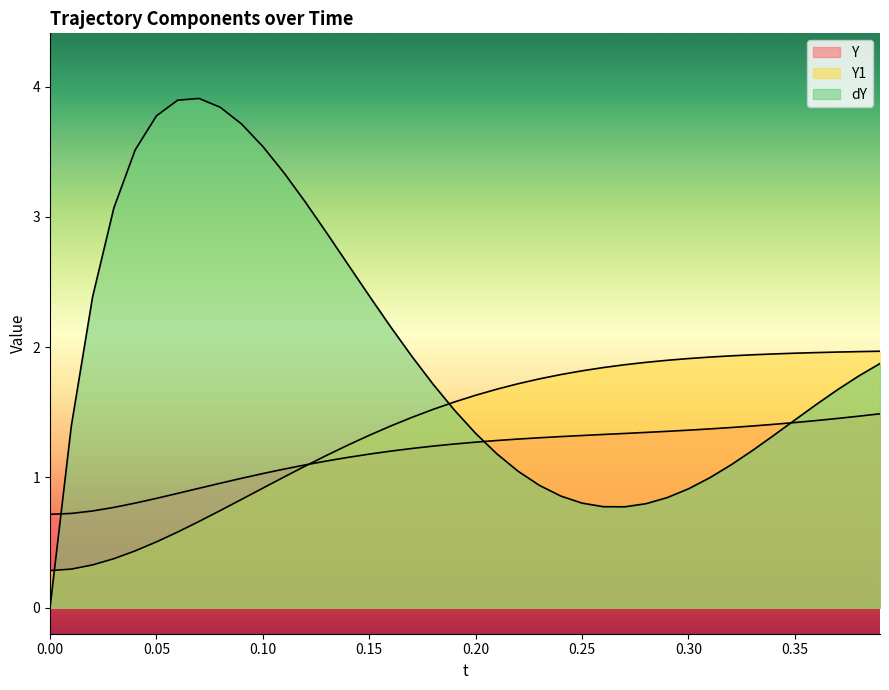

How many values in the Y1 series exceed 1?

29